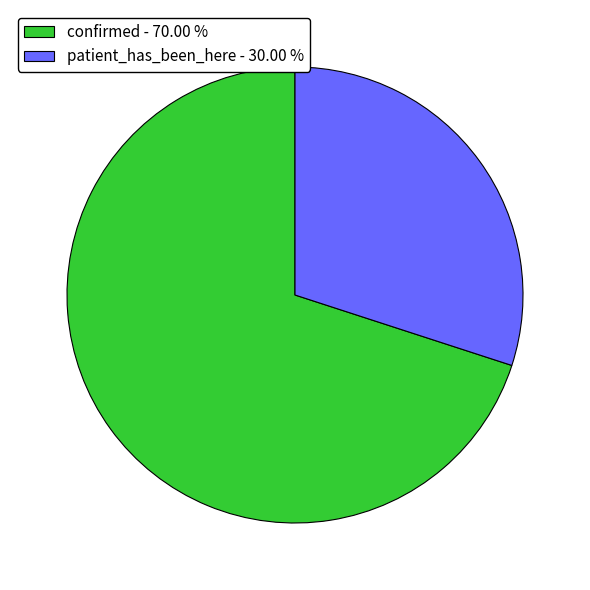

What is the largest slice in the pie chart?

confirmed